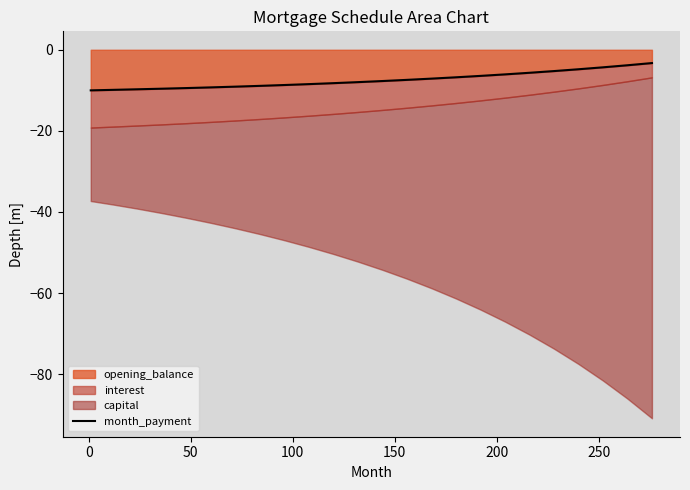

What is the lowest value of the opening_balance series?

-10.0